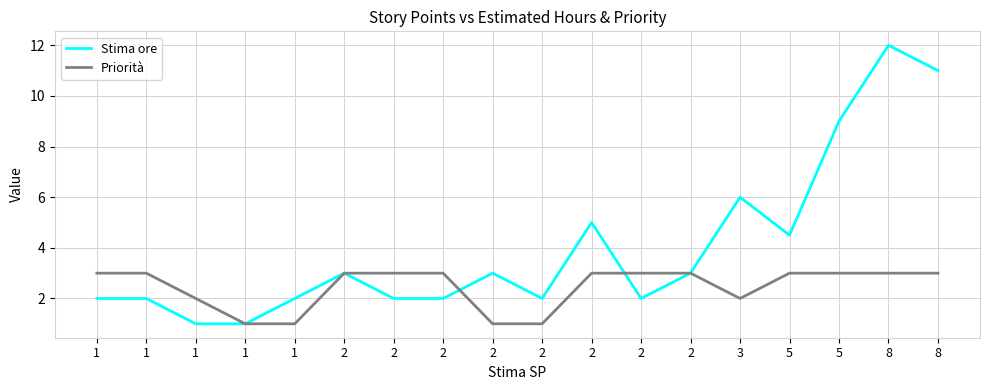

What are all the series names shown in the legend?

Stima ore, Priorità